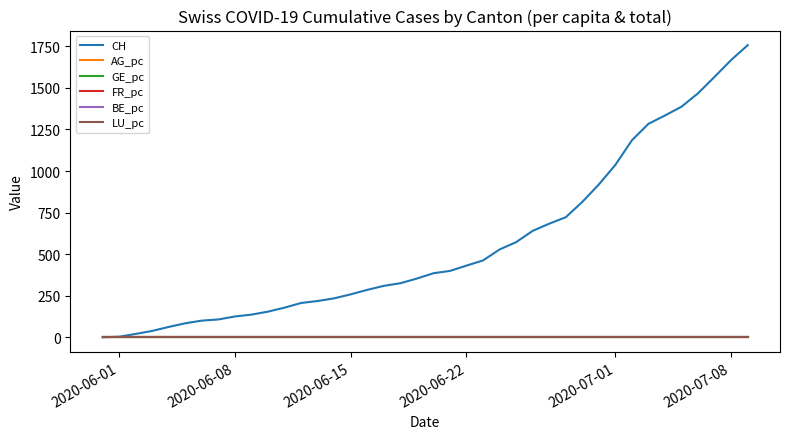

Which series has the widest spread of values?

CH